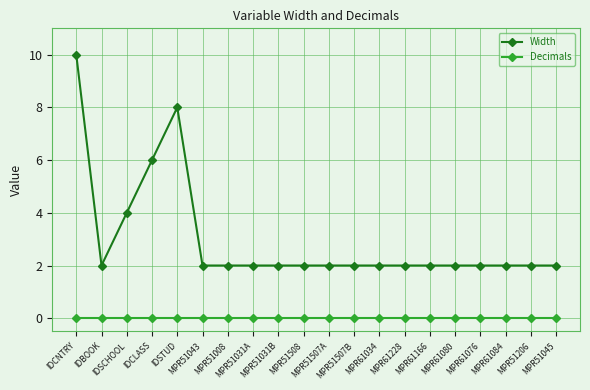

Is the value of Decimals at IDSCHOOL greater than the value of Width at MPR51008?

No